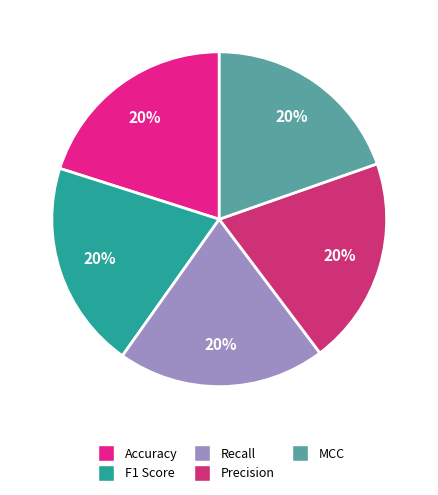

The Precision slice represents 32% of the pie. True or false?

False